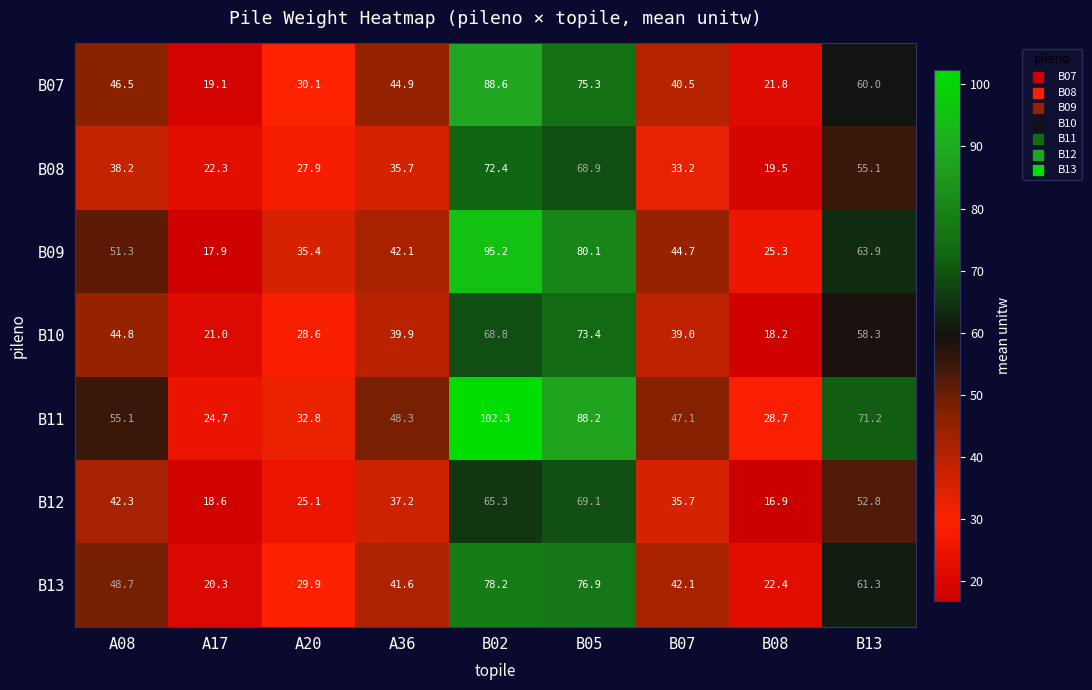

What is the maximum value shown in the chart?

102.3